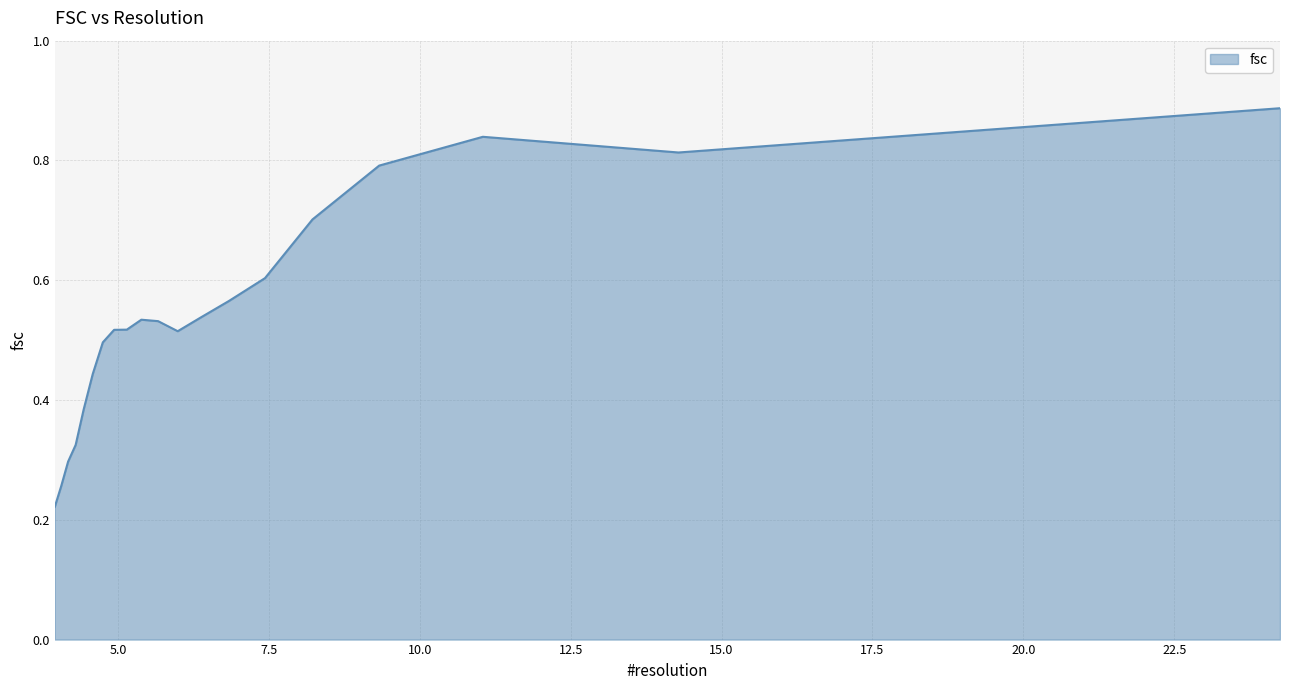

What is the smallest value displayed?

0.2